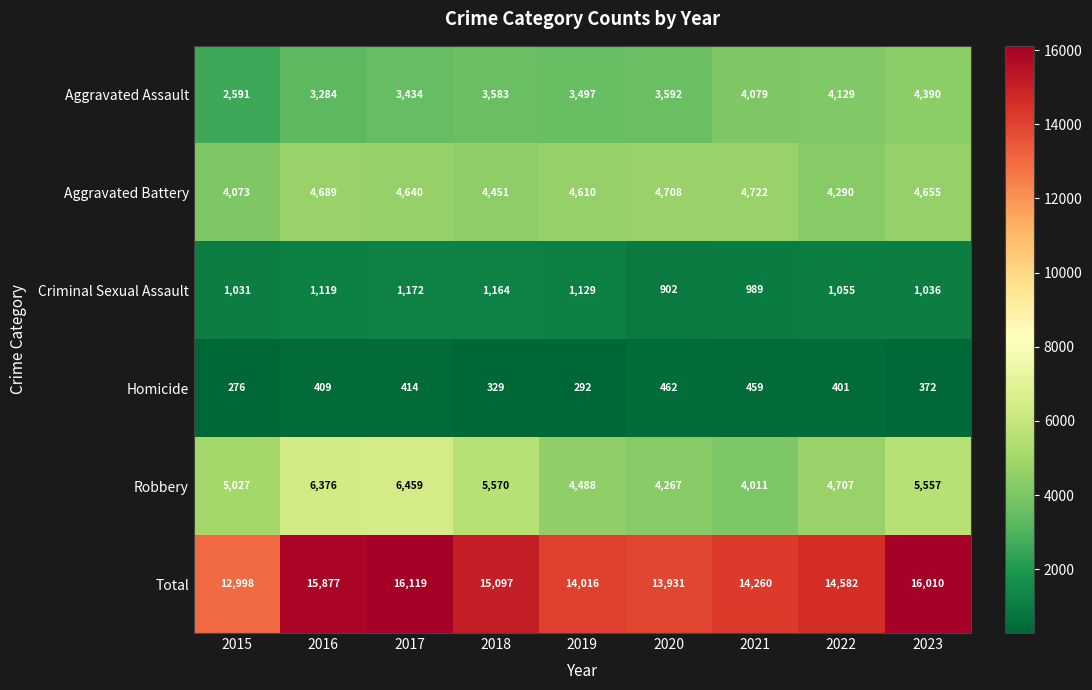

At how many categories does at least one series exceed 13216?

8